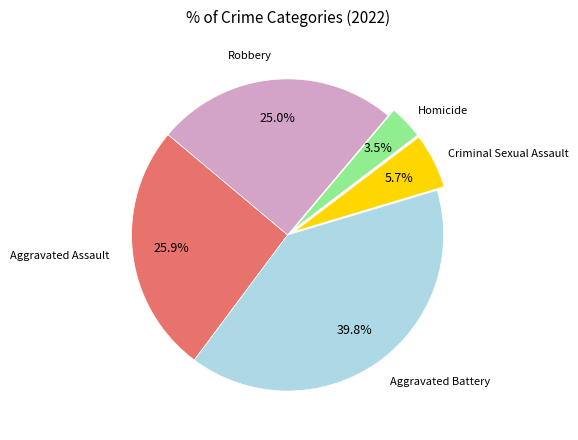

Is there a majority slice in this chart?

No